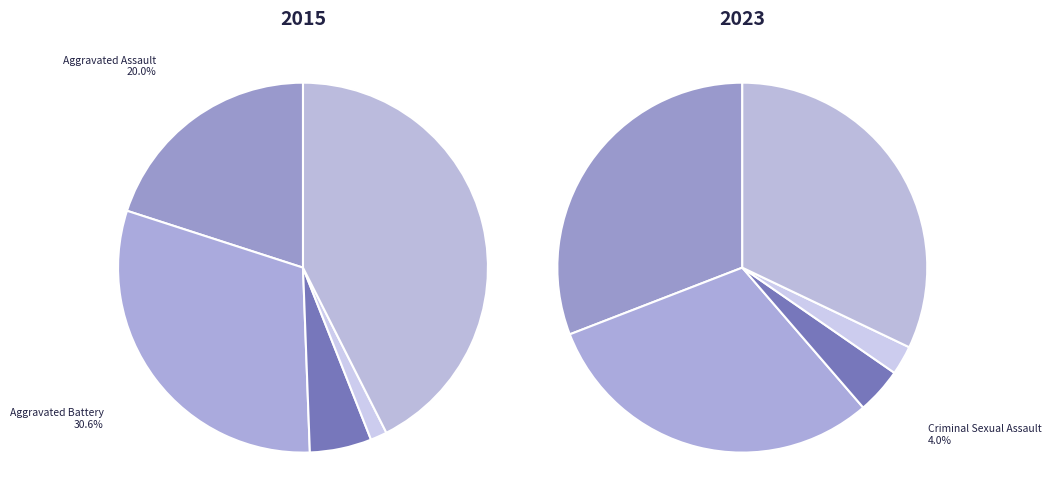

Is values_2015 the majority of the pie?

No